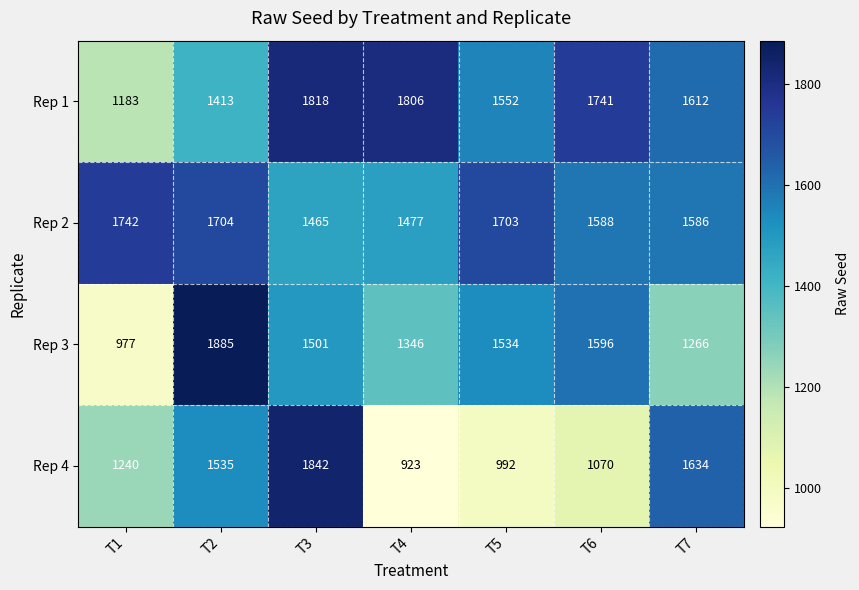

Reading left to right, transcribe all the data shown in this chart.

Rep 1: T1=1183	T2=1413	T3=1818	T4=1806	T5=1552	T6=1741	T7=1612
Rep 2: T1=1742	T2=1704	T3=1465	T4=1477	T5=1703	T6=1588	T7=1586
Rep 3: T1=977	T2=1885	T3=1501	T4=1346	T5=1534	T6=1596	T7=1266
Rep 4: T1=1240	T2=1535	T3=1842	T4=923	T5=992	T6=1070	T7=1634